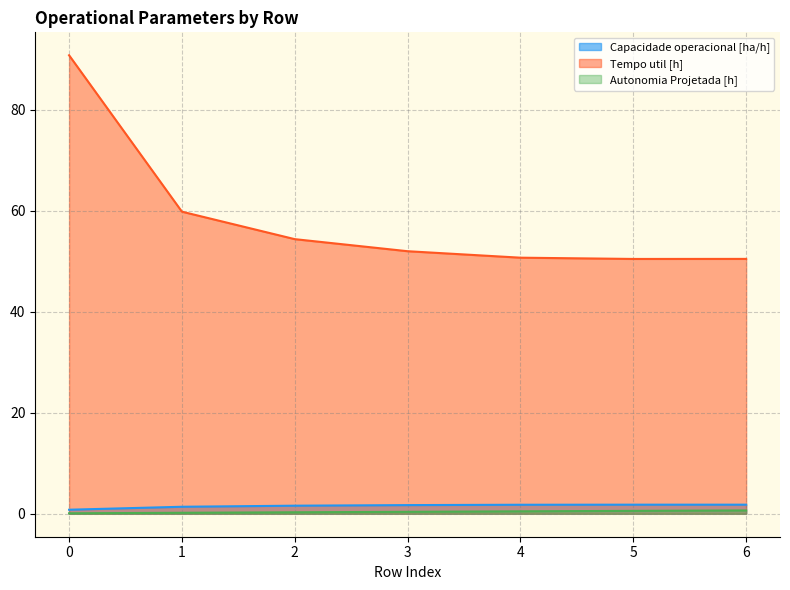

What is the spread (max minus min) of values at 4?

50.2